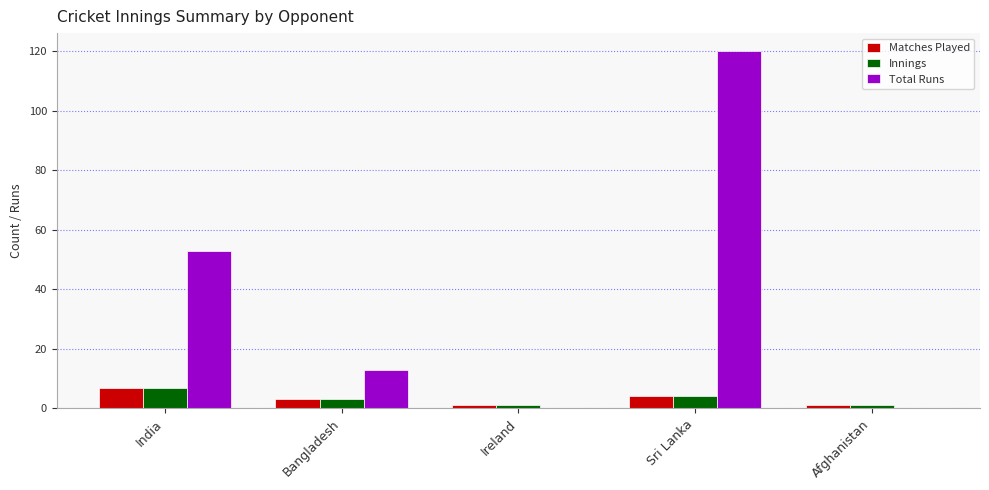

The Total Runs series shows 13 at Bangladesh. True or false?

True